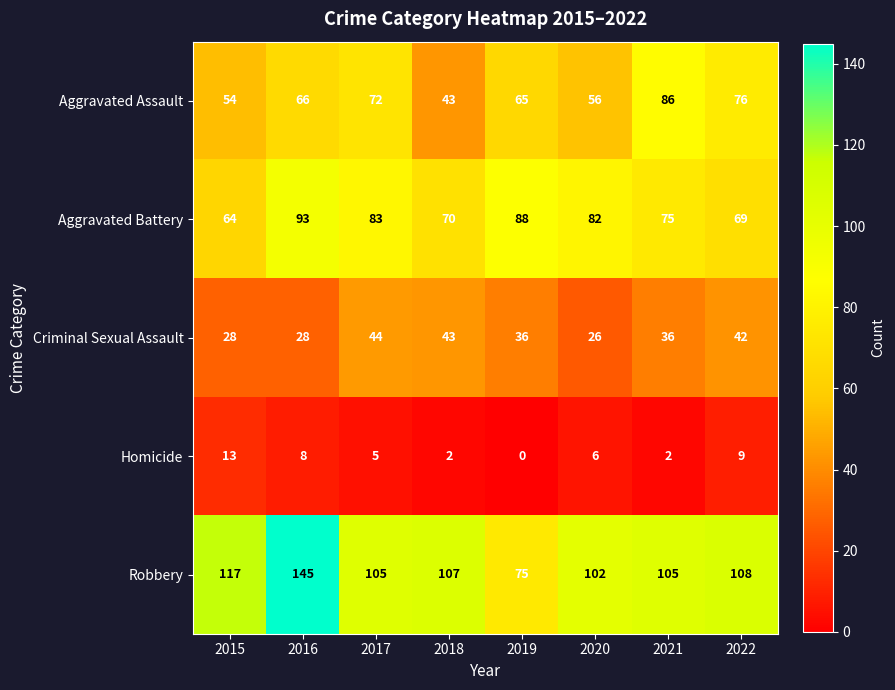

At which label does Aggravated Battery first exceed 82?

2016